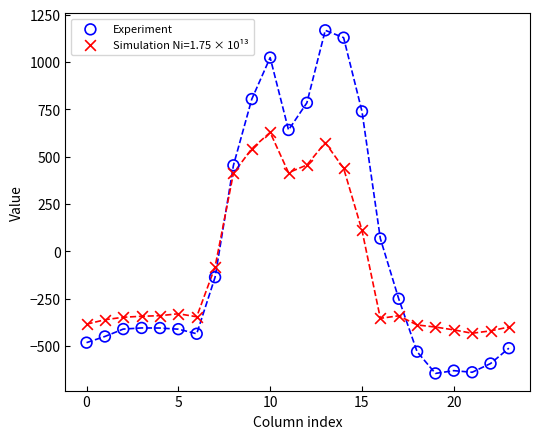

Which series contains the lowest Y value?

Experiment